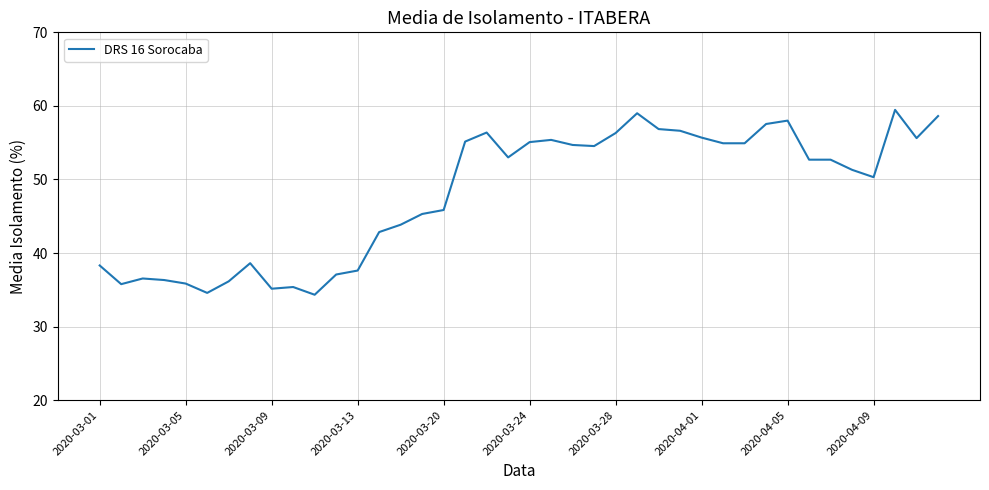

What is the minimum value shown in the chart?

34.3